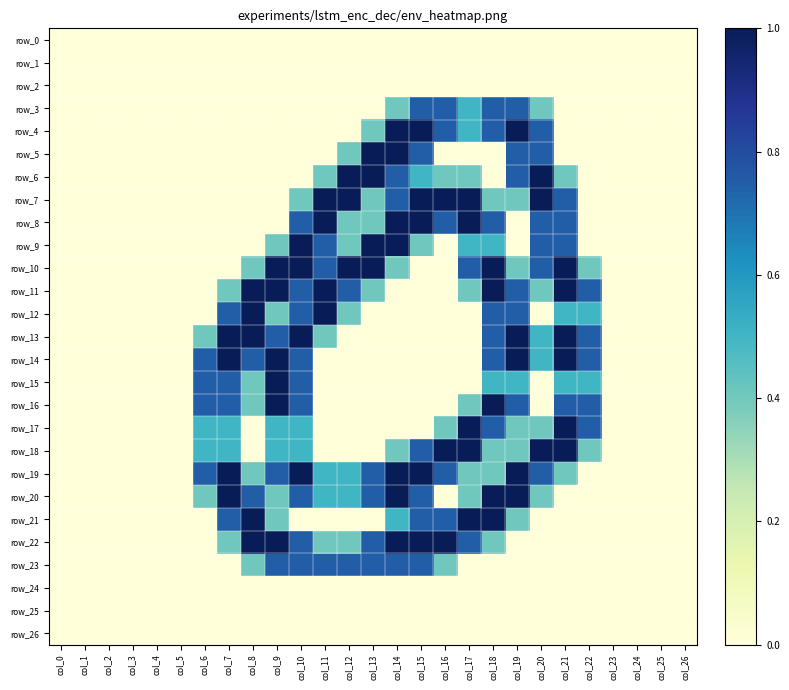

At how many categories does at least one series exceed 0?

17